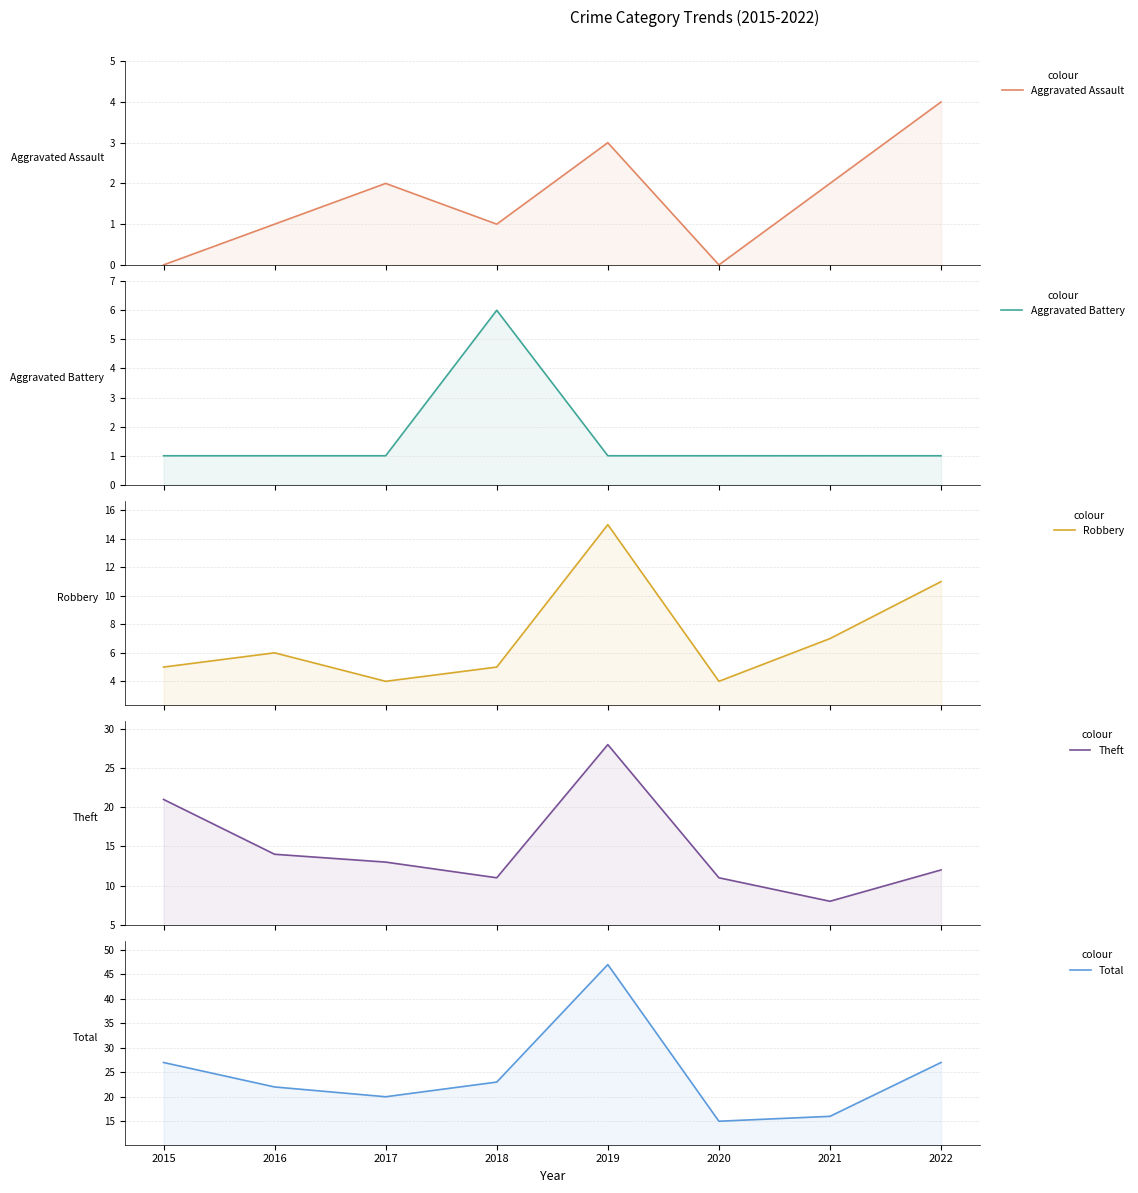

The Aggravated Assault series shows 0 at 2015. True or false?

True